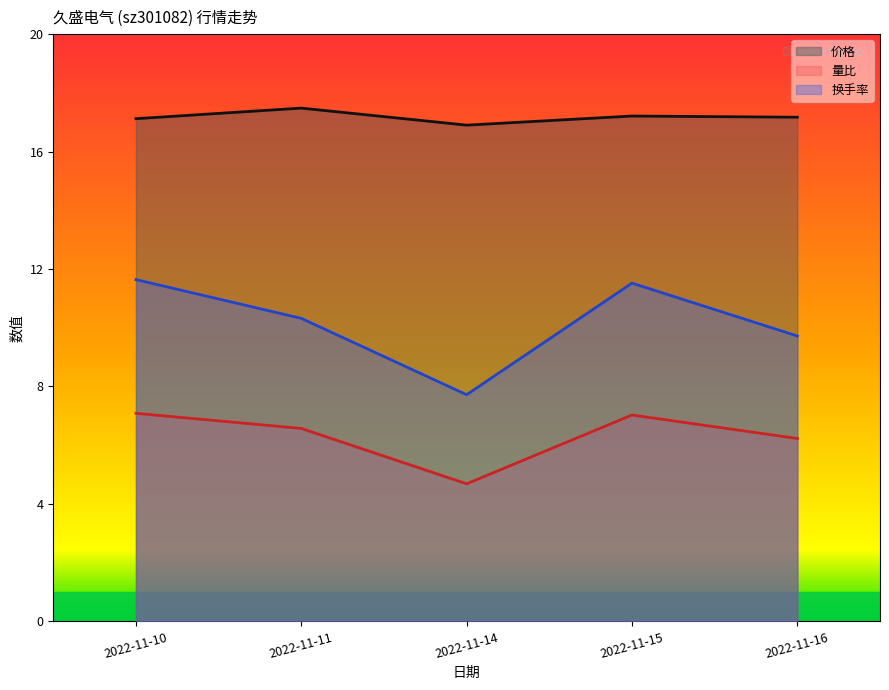

At which label does 价格 first exceed 17?

2022-11-10